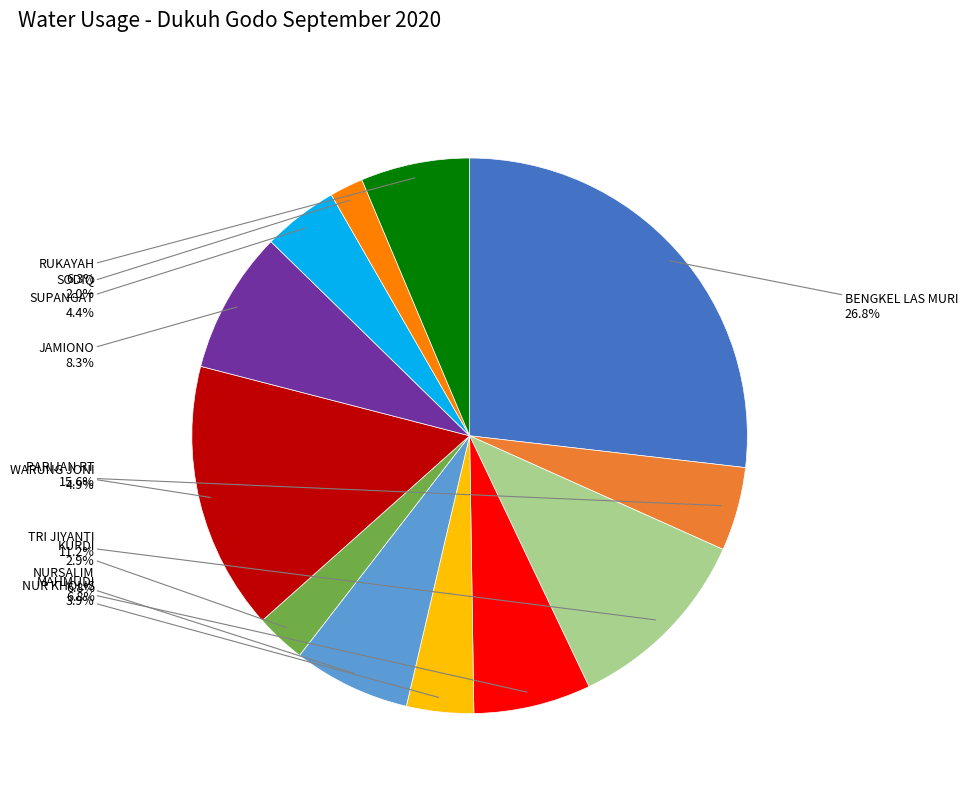

Do RUKAYAH and TRI JIYANTI together represent more than half of the pie?

No